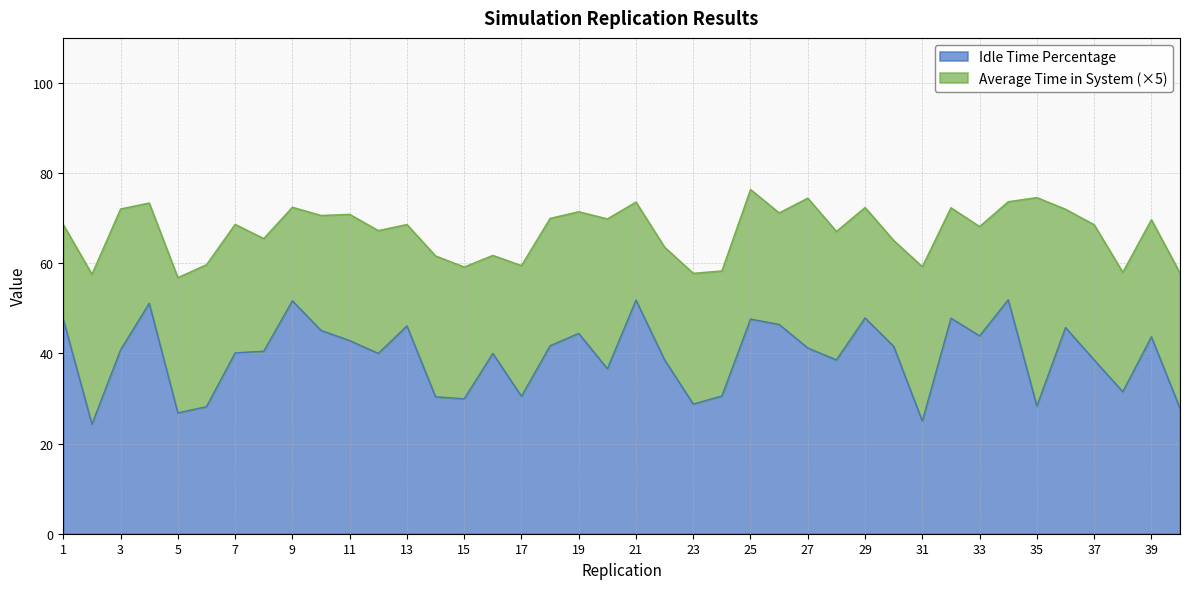

What is the ratio of the value at 31 to the value at 27?

0.6